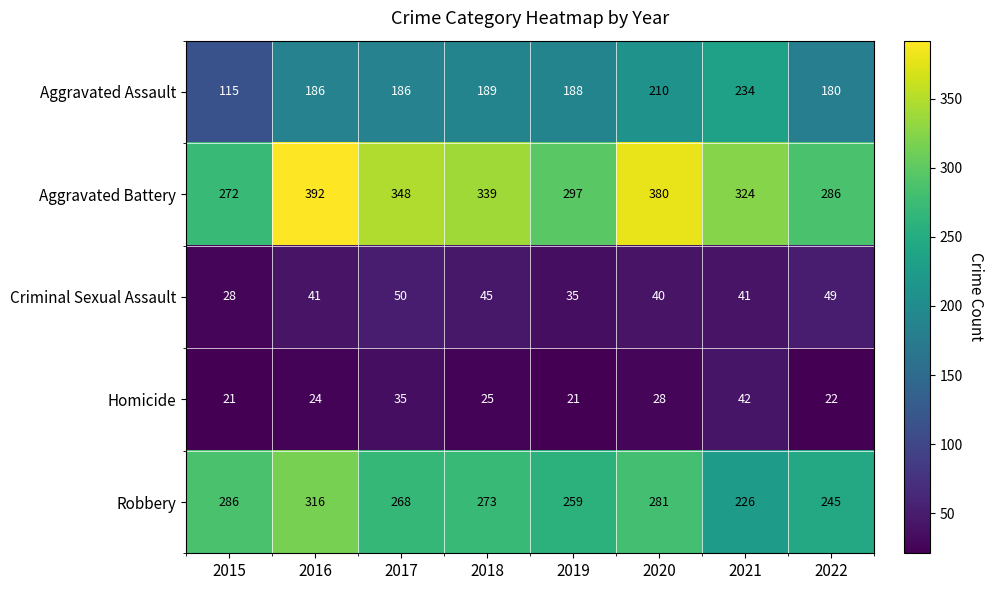

At how many categories does at least one series exceed 317?

5